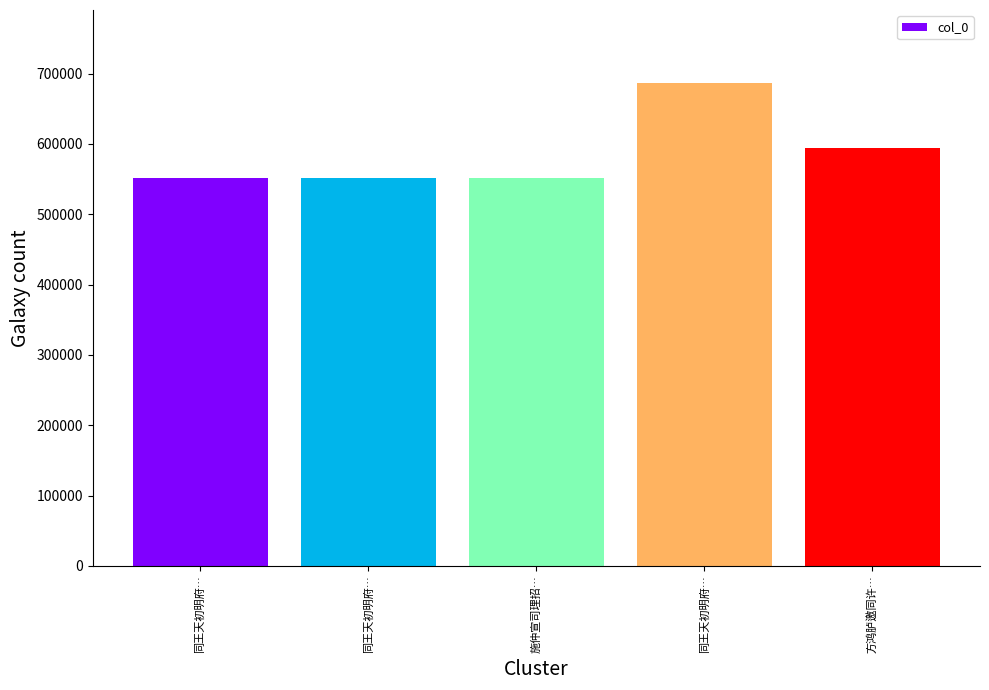

How many bars are there in total?

5